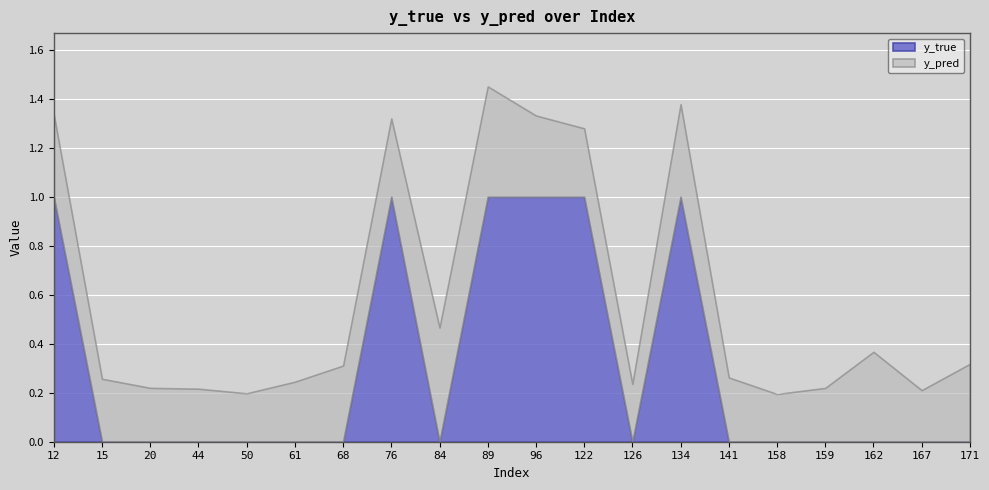

List the labels in order of y_pred value, largest first.

84, 89, 134, 162, 12, 96, 76, 171, 68, 122, 141, 15, 61, 126, 20, 159, 44, 167, 50, 158